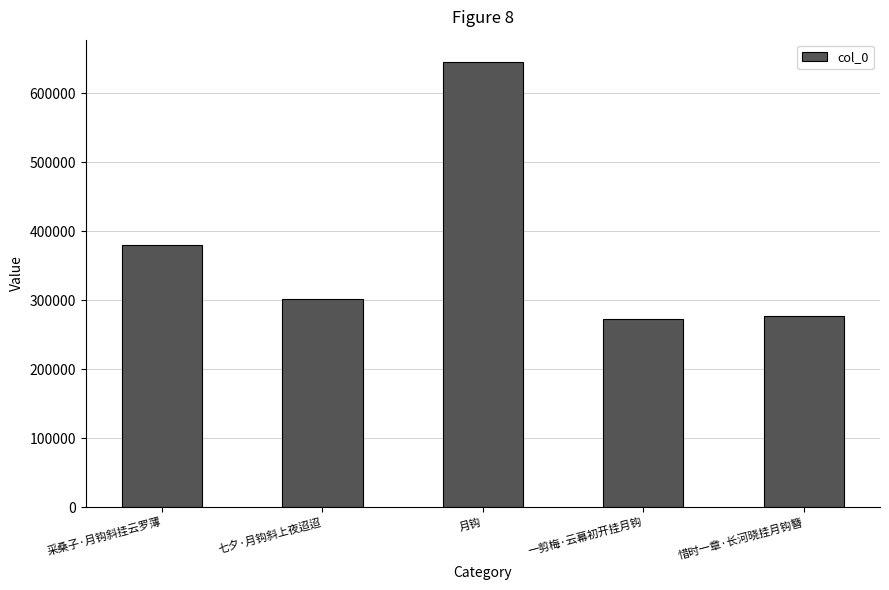

The value at 采桑子·月钩斜挂云罗薄 is 380124. True or false?

True